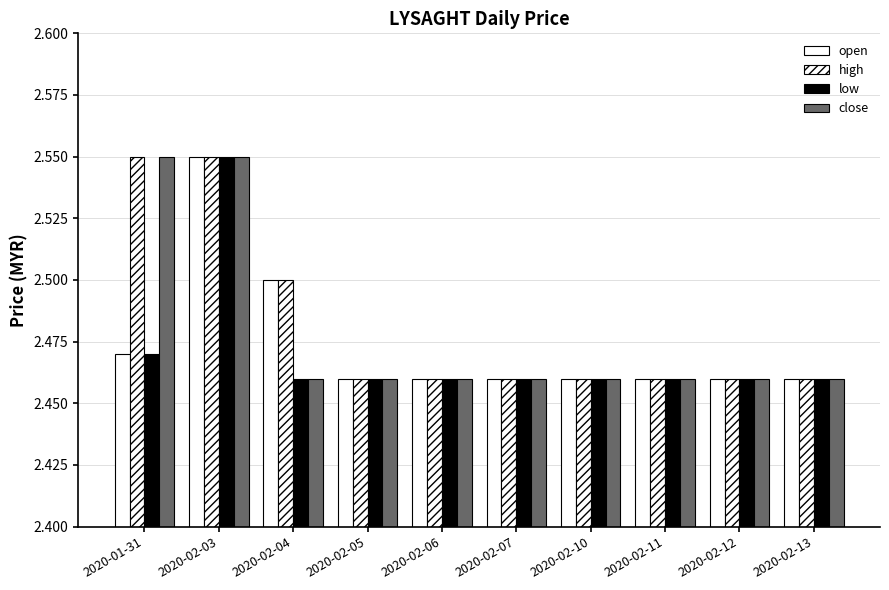

Which has a higher value, 2020-02-07 or 2020-02-03?

2020-02-03